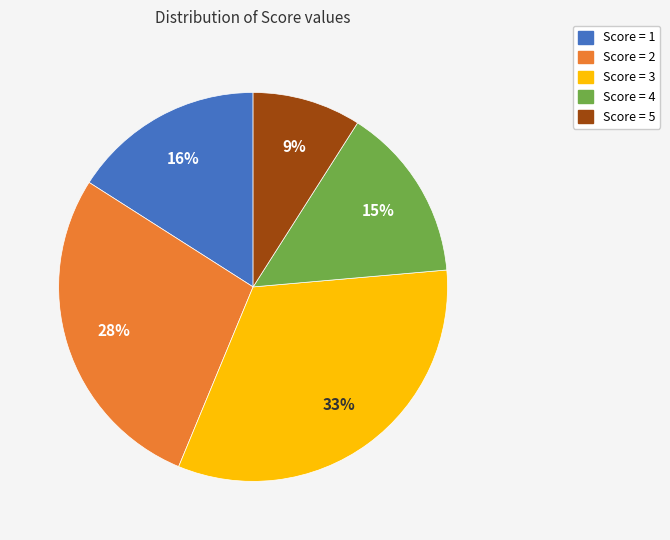

To the nearest percent, what is the difference between the largest and smallest slice percentages?

24%